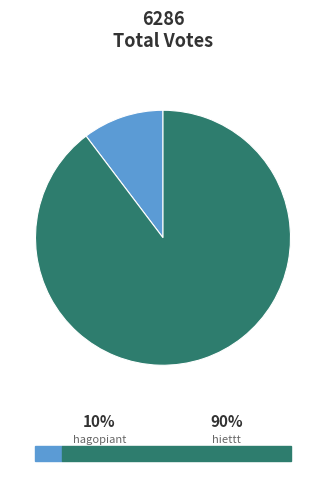

To the nearest percent, what is the difference between the largest and smallest slice percentages?

79%